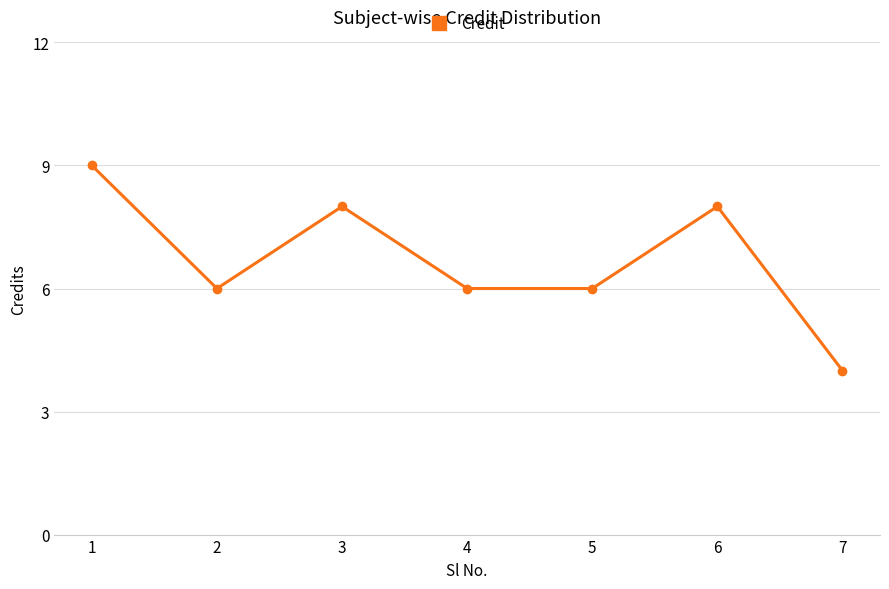

What is the change in value from 1 to 2?

-3